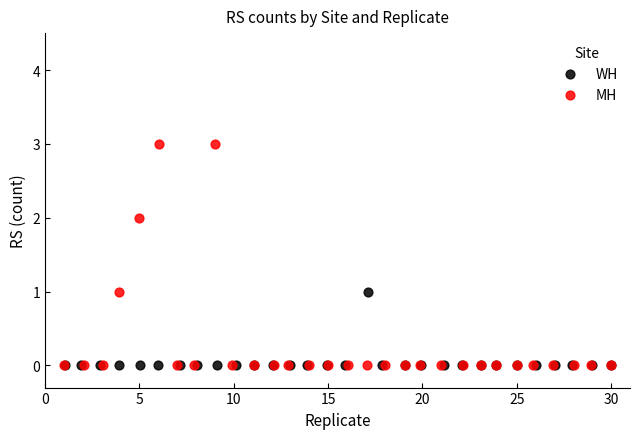

Which series has the widest spread of Y values?

MH